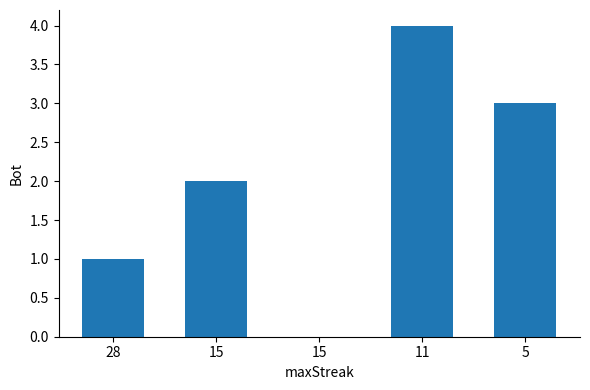

Rank the categories by value from highest to lowest.

11, 5, 15, 28, 15